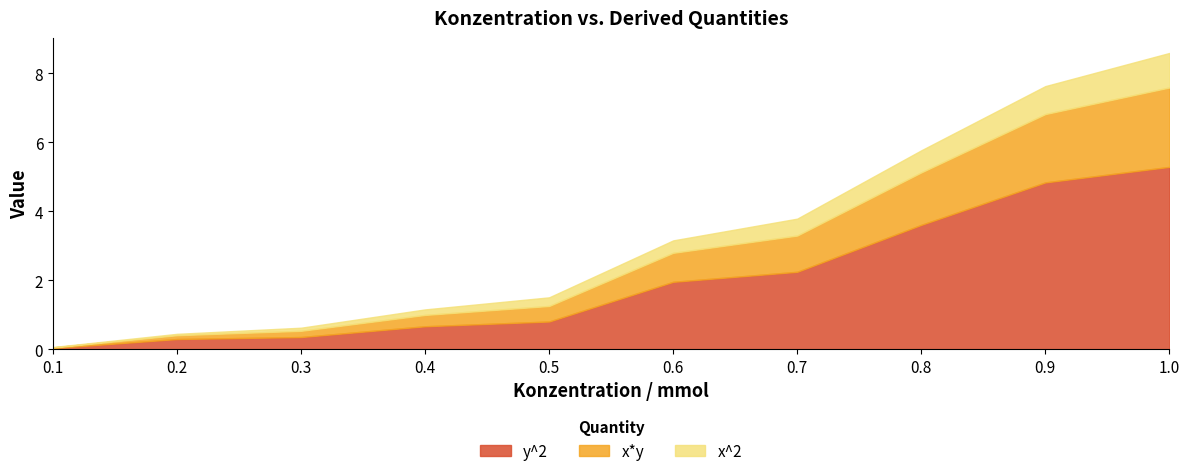

List the series in order of their peak value, highest first.

y^2, x*y, x^2